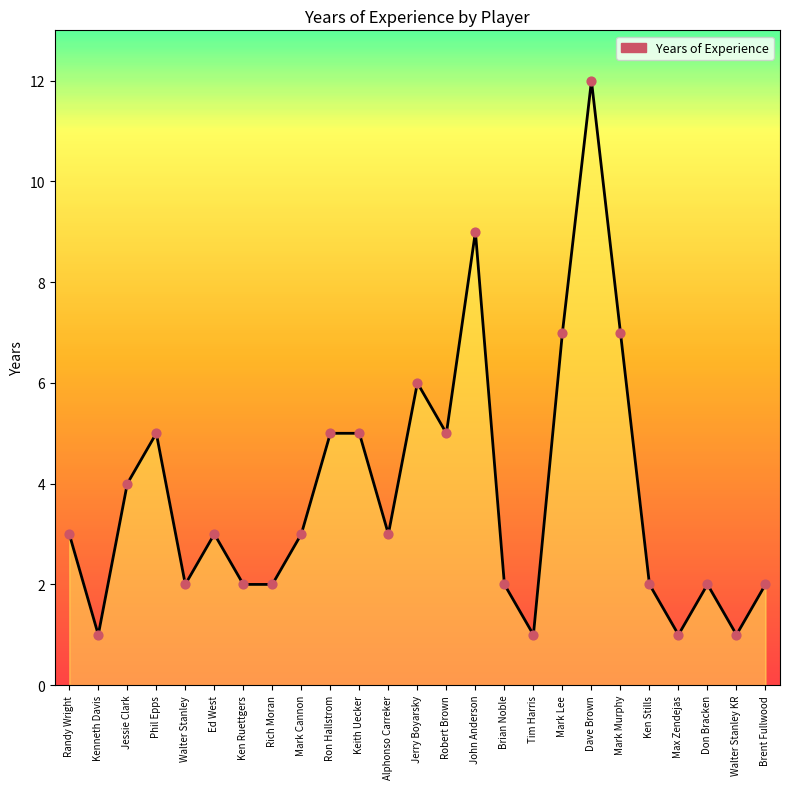

What is the ratio of the value at Mark Cannon to the value at Robert Brown?

0.6